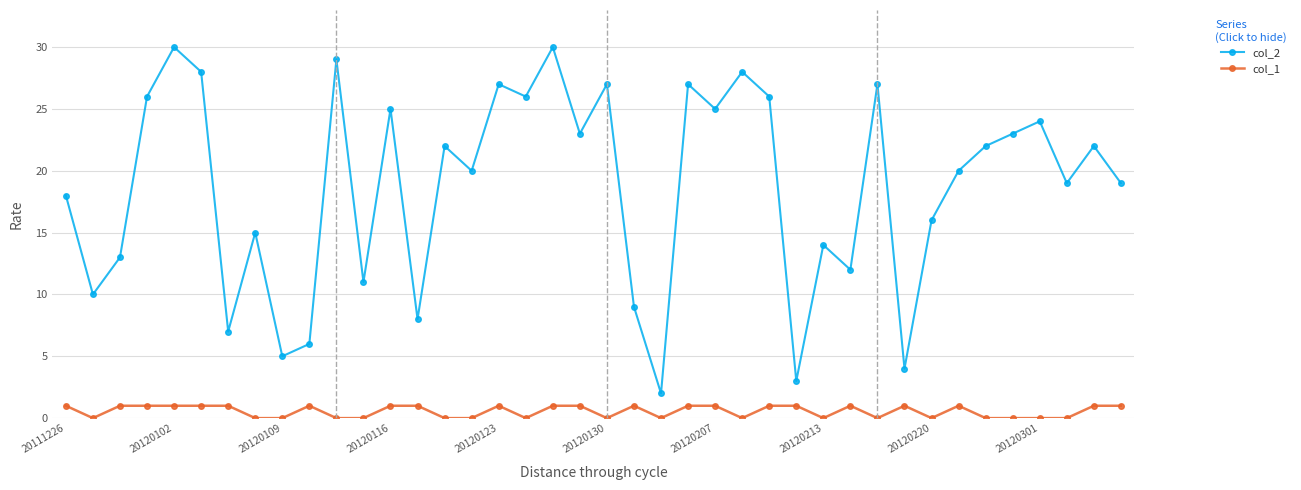

Which series has the largest total across all categories?

col_2